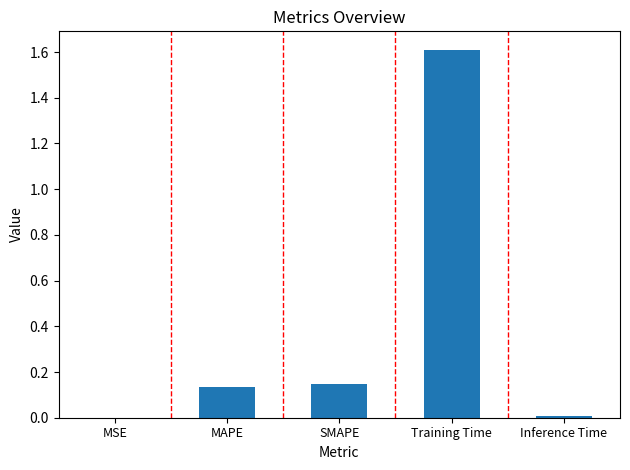

Which has a higher value, Training Time or MSE?

Training Time